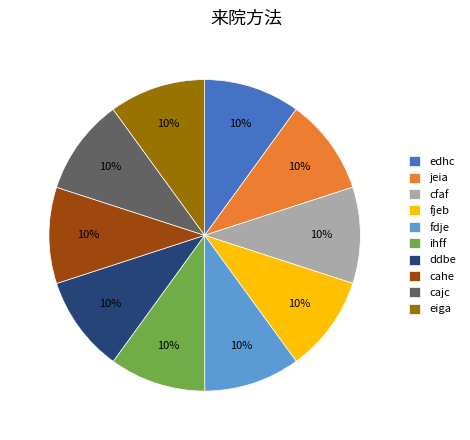

What is the ratio of the value at jeia to the value at cahe?

1.0